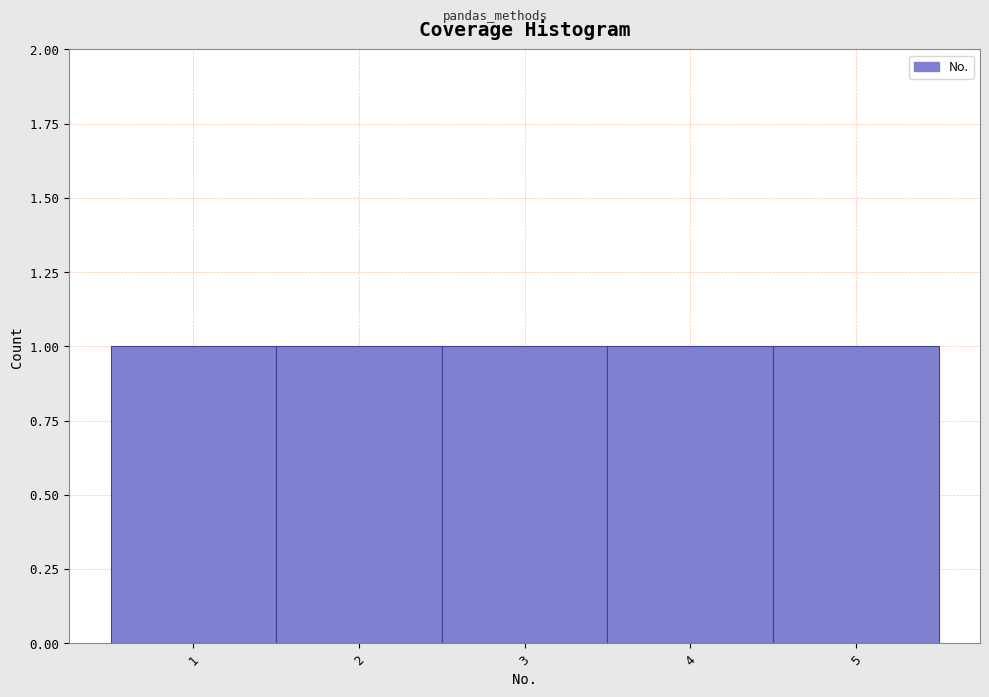

Reading left to right, list every bar in this chart as the range it spans on the x-axis followed by its height. The values are not printed on the chart, so give them approximately, as read against the axis.

0.5 to 1.5: 1
1.5 to 2.5: 1
2.5 to 3.5: 1
3.5 to 4.5: 1
4.5 to 5.5: 1